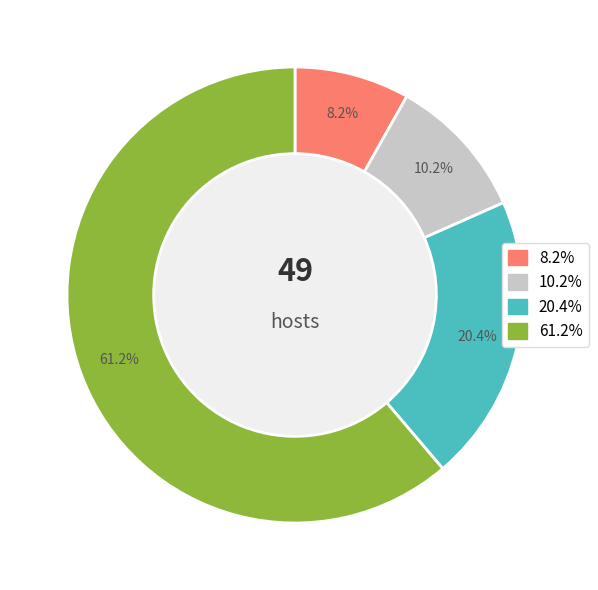

Is there a majority slice in this chart?

Yes